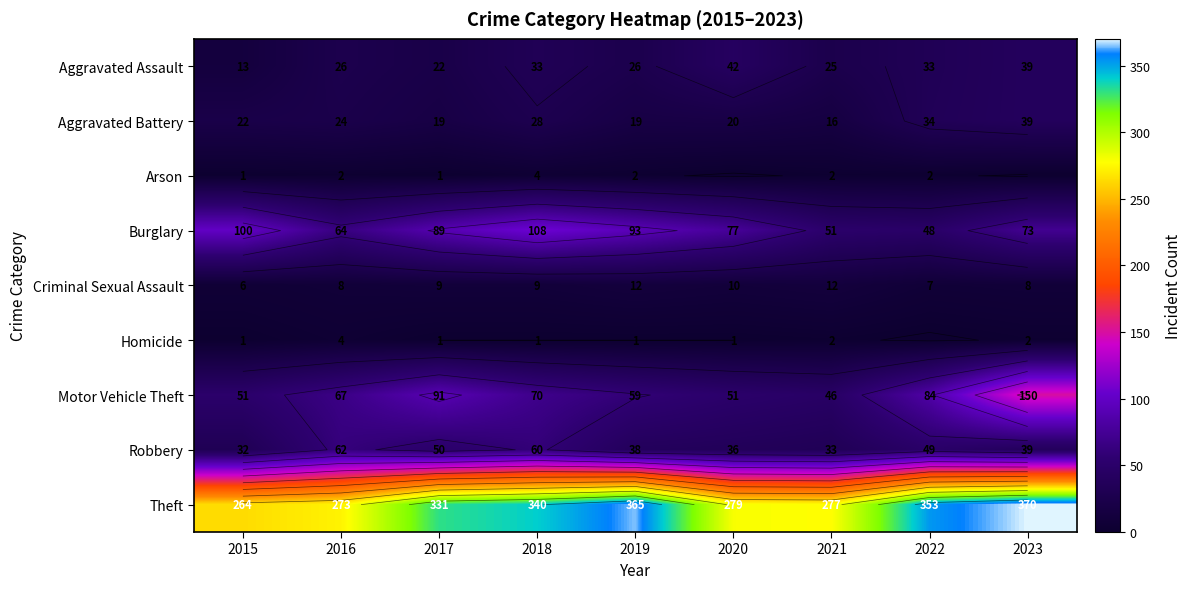

What is the greatest value displayed?

370